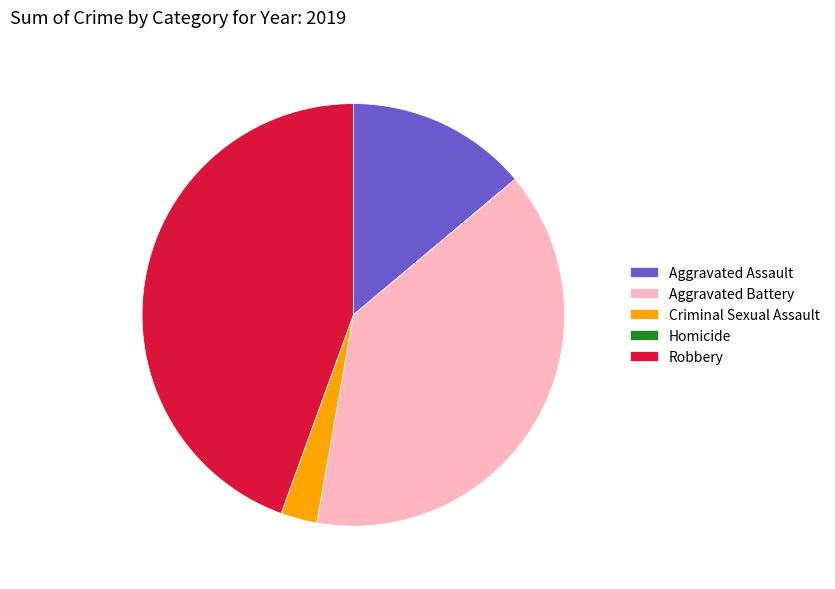

Is there any slice that represents more than half of the pie?

No